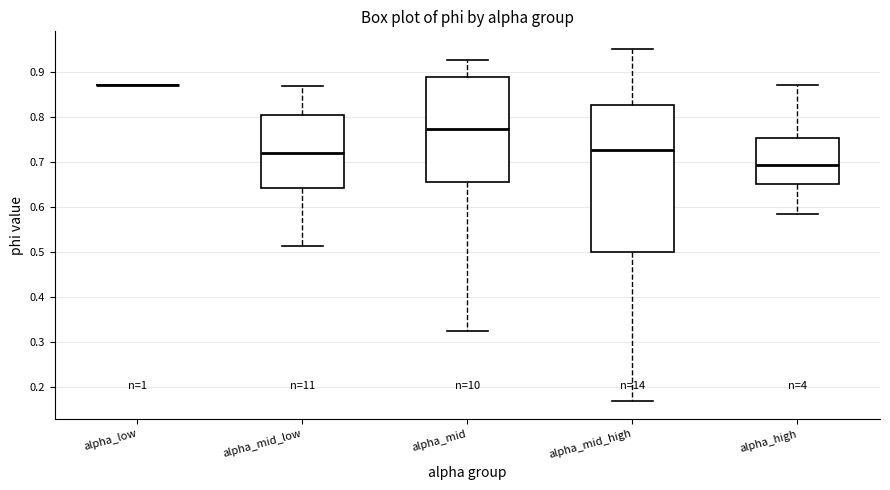

Comparing the boxes themselves (not the whiskers), which one is the tallest?

alpha_mid_high